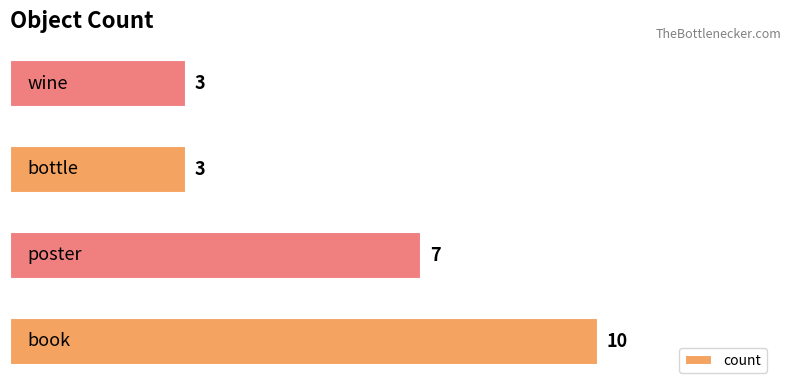

Reading bottom to top, extract all data points from this chart.

10	7	3	3